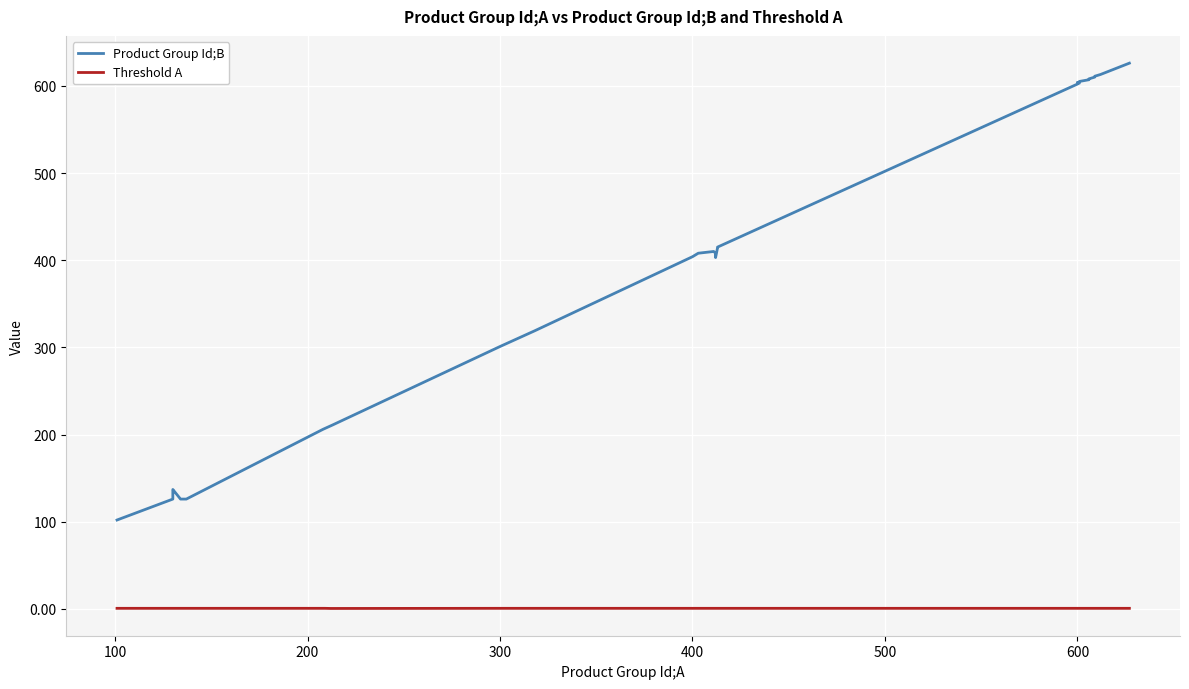

True or false: Threshold A has a value of 1.1 at 15.

False